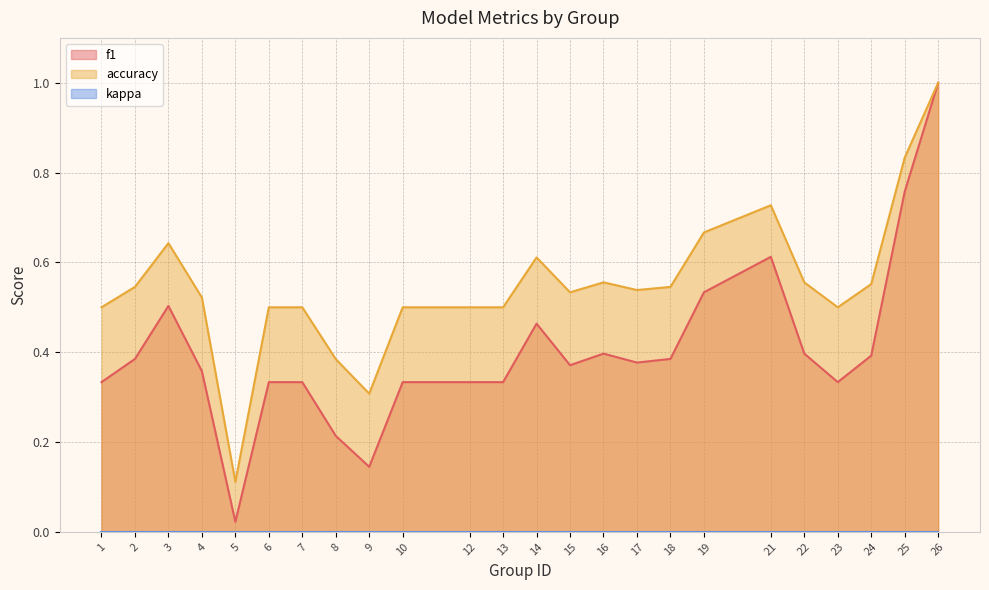

Is it true that accuracy equals 1.0 at 26?

True